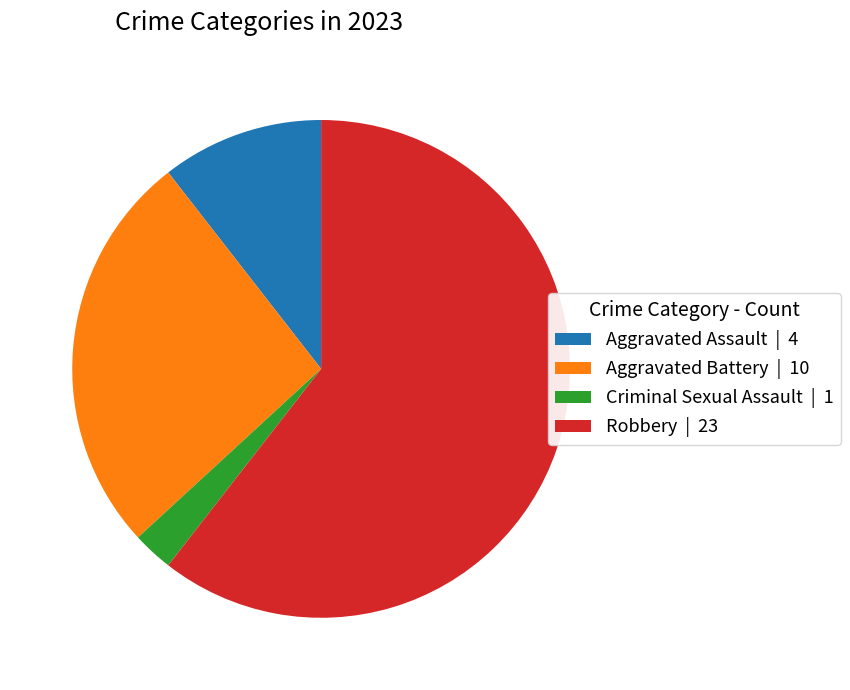

Do Robbery | 23 and Criminal Sexual Assault | 1 together represent more than half of the pie?

Yes